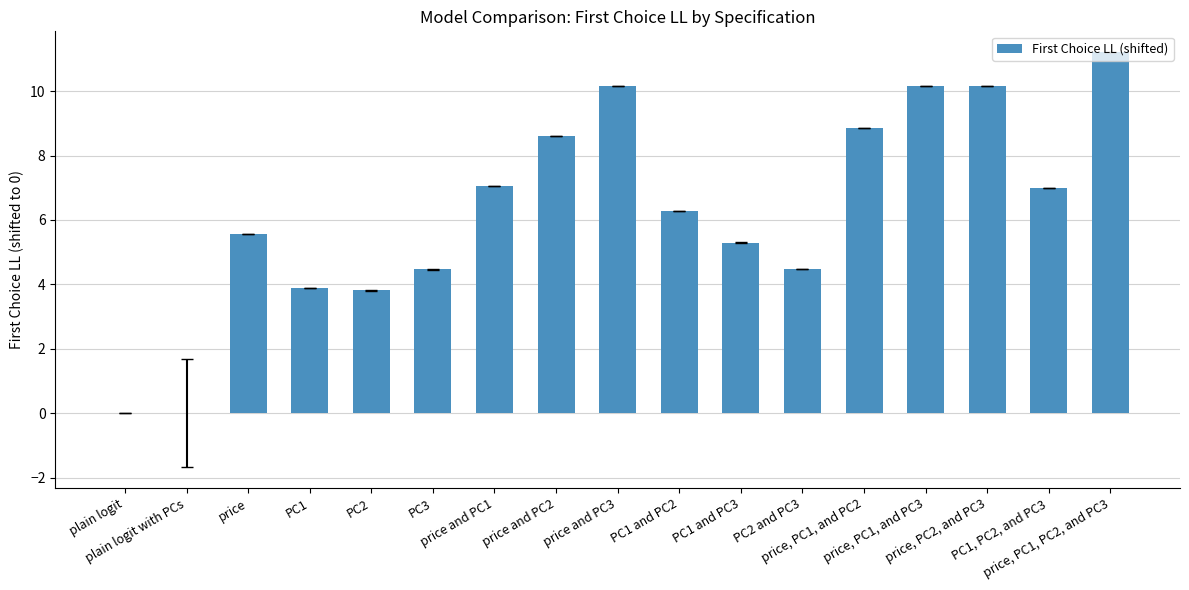

The chart shows a value of 3.9 at PC1. True or false?

True